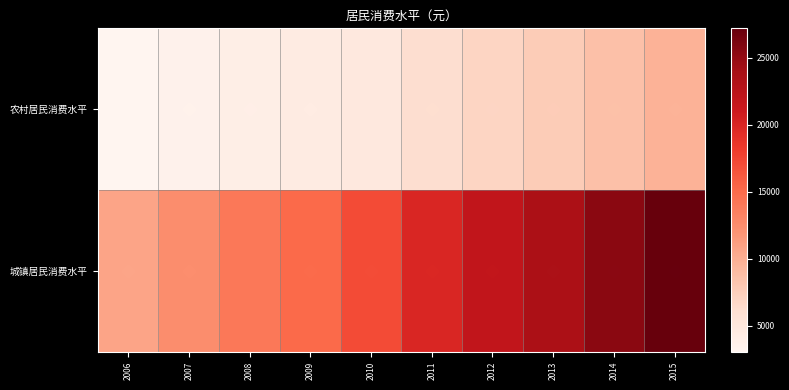

What is the greatest value displayed?

27210